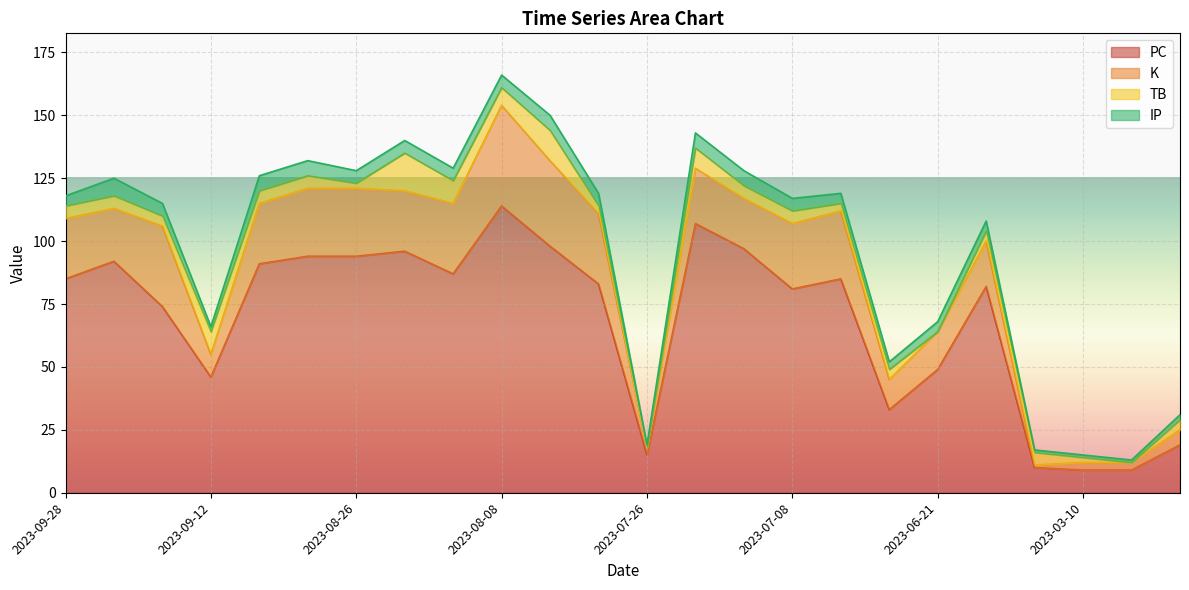

At which label does TB first exceed 5?

2023-09-12